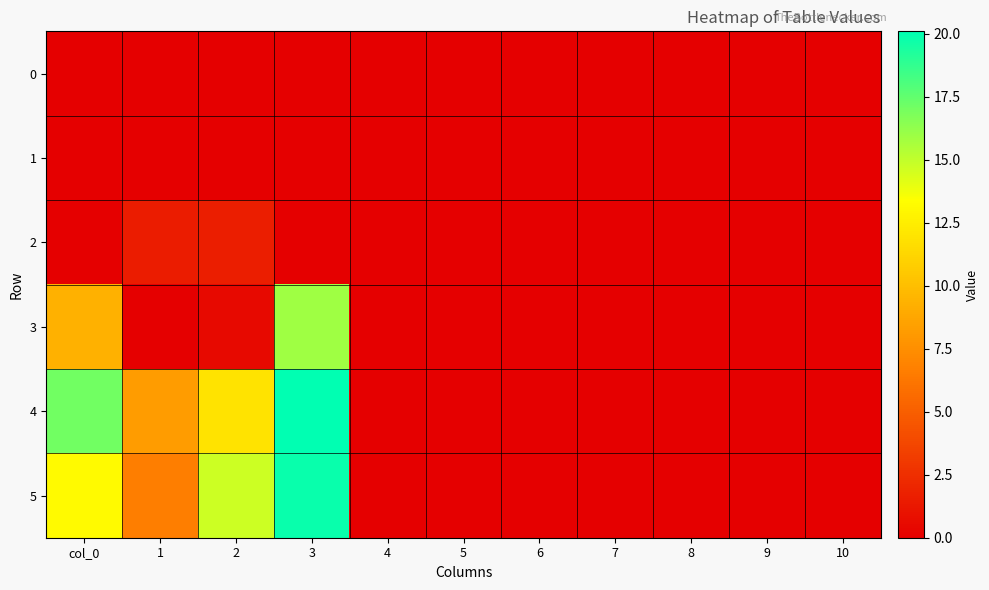

Reading left to right, list all the values displayed in this chart.

0: col_0=0.0	1=0.0	2=0.0	3=0.0	4=0.0	5=0.0	6=0.0	7=0.0	8=0.0	9=0.0	10=0.0
1: col_0=0.0	1=0.0	2=0.0	3=0.0	4=0.0	5=0.0	6=0.0	7=0.0	8=0.0	9=0.0	10=0.0
2: col_0=0.0	1=1.5	2=1.6	3=0.0	4=0.0	5=0.0	6=0.0	7=0.0	8=0.0	9=0.0	10=0.0
3: col_0=9.3	1=0.0	2=0.5	3=15.9	4=0.0	5=0.0	6=0.0	7=0.0	8=0.0	9=0.0	10=0.0
4: col_0=17.1	1=8.2	2=12.0	3=20.1	4=0.0	5=0.0	6=0.0	7=0.0	8=0.0	9=0.0	10=0.0
5: col_0=13.2	1=6.7	2=14.7	3=19.8	4=0.0	5=0.0	6=0.0	7=0.0	8=0.0	9=0.0	10=0.0